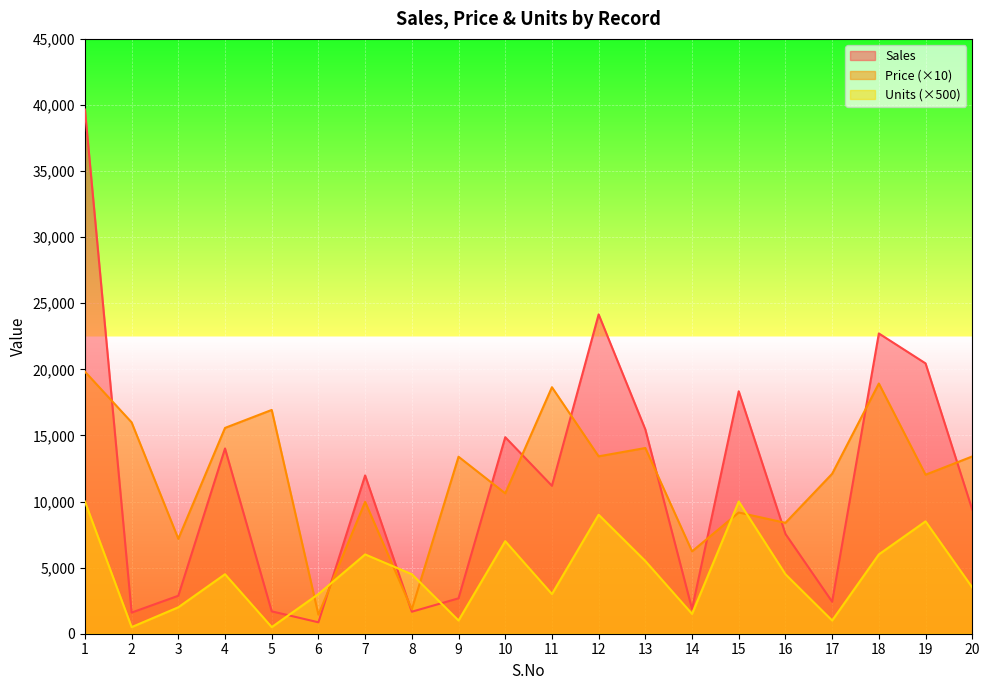

The Sales series shows 14868 at 10. True or false?

True